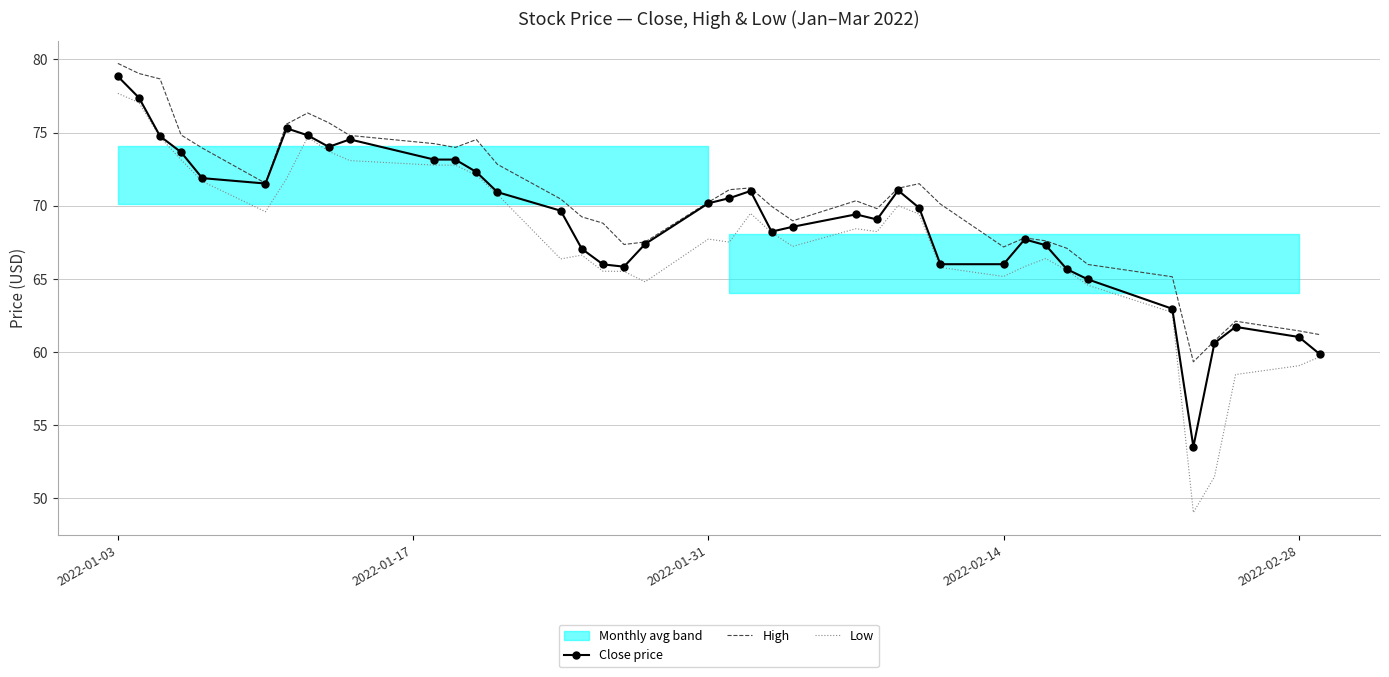

What is the highest value of the High series?

79.7